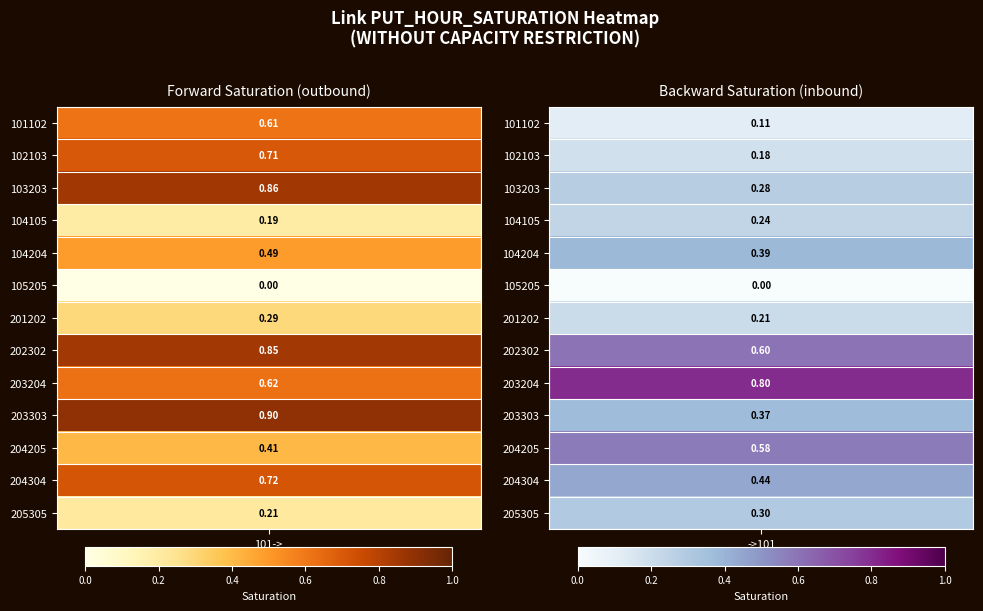

Which series changed the most between 5 and 6?

Forward (PUT_HOUR_SATURATION)